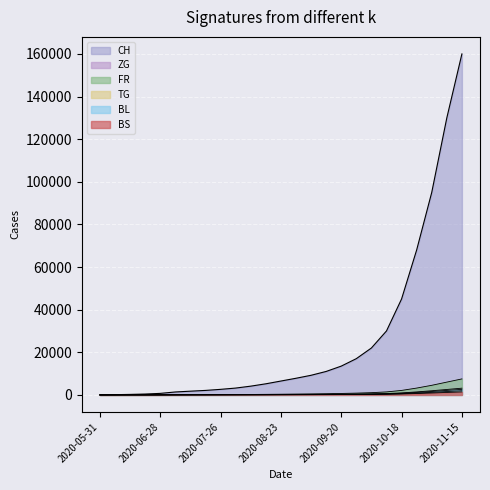

What is the sum of all BS values?

5982